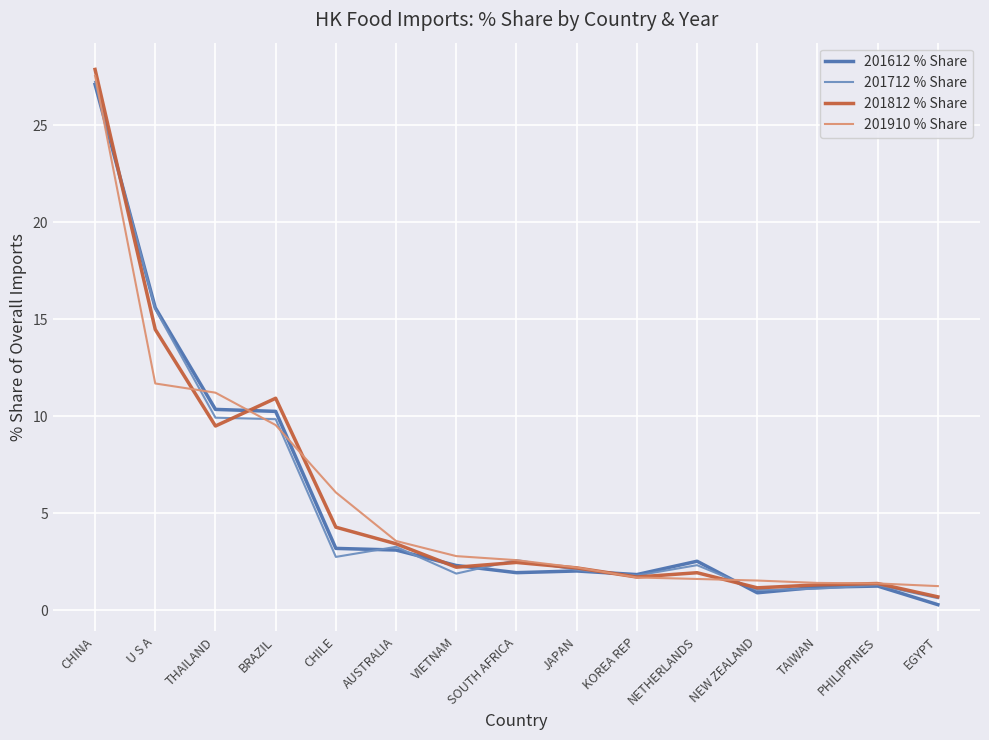

What position from the right is NETHERLANDS?

5